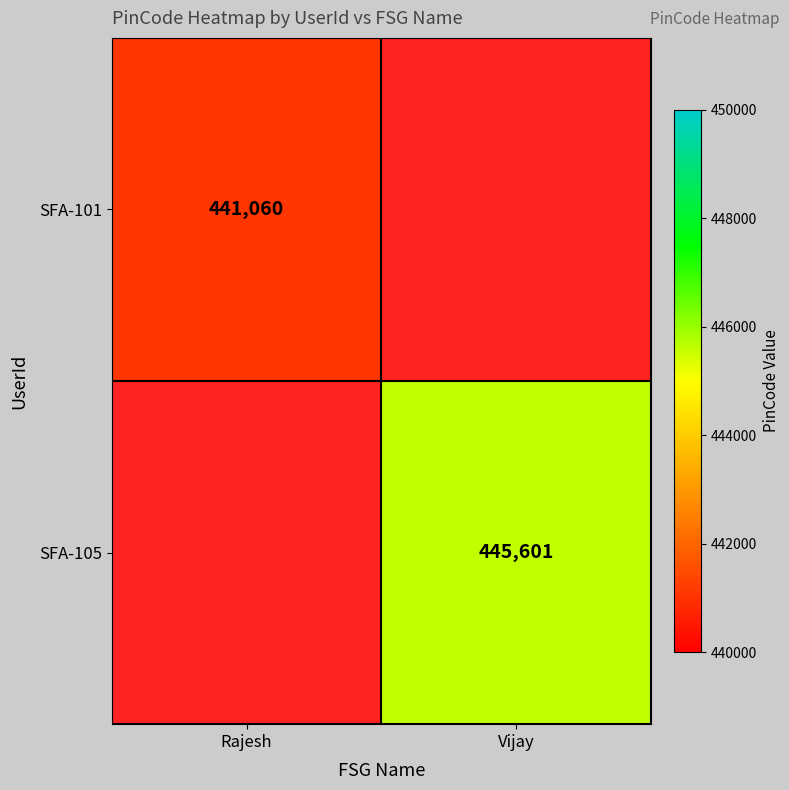

The SFA-105 series shows 445601 at Vijay. True or false?

True